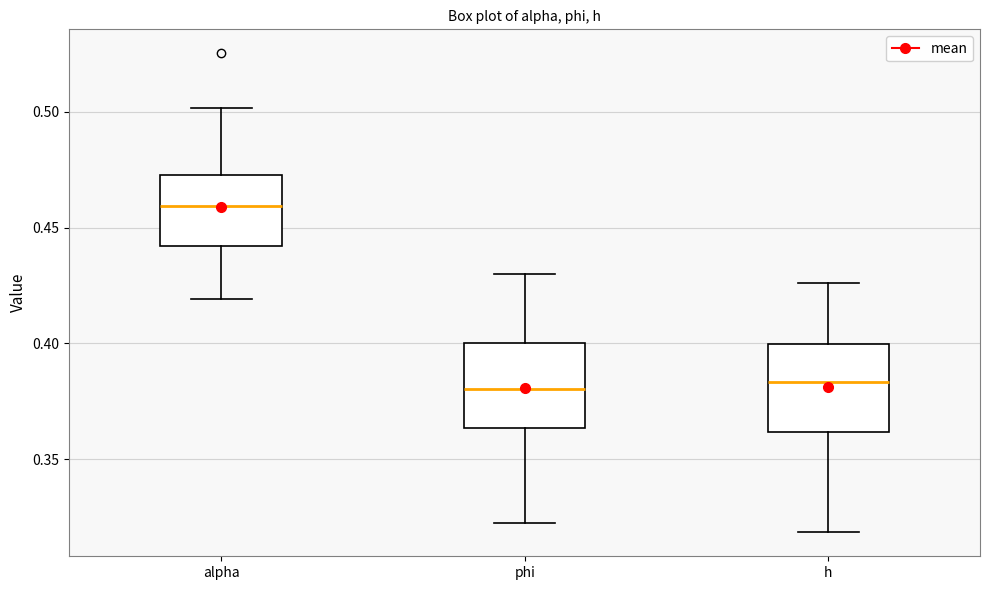

Where does the upper whisker of the box for phi end on the y-axis? The values are not printed on the chart, so give them approximately, as read against the axis.

0.430